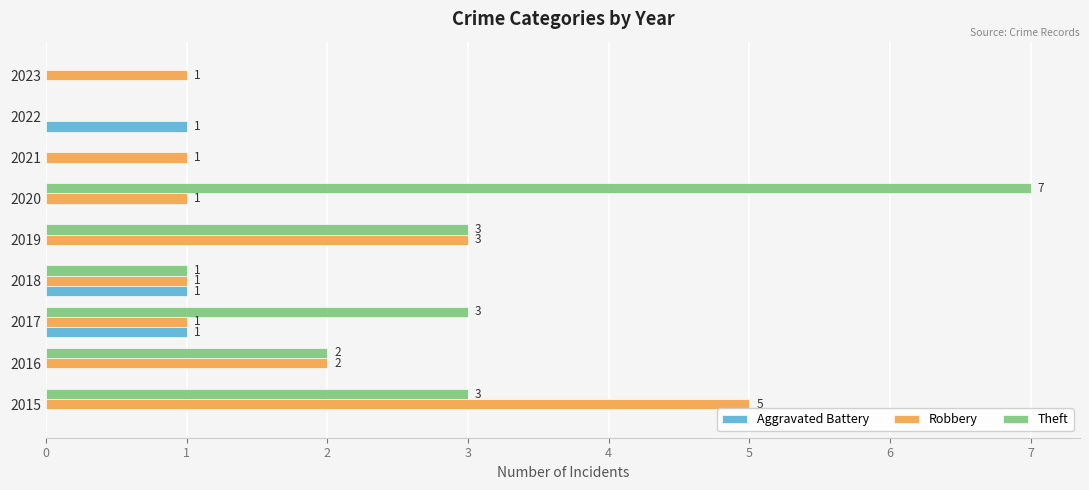

What is the sum of all Robbery values?

15